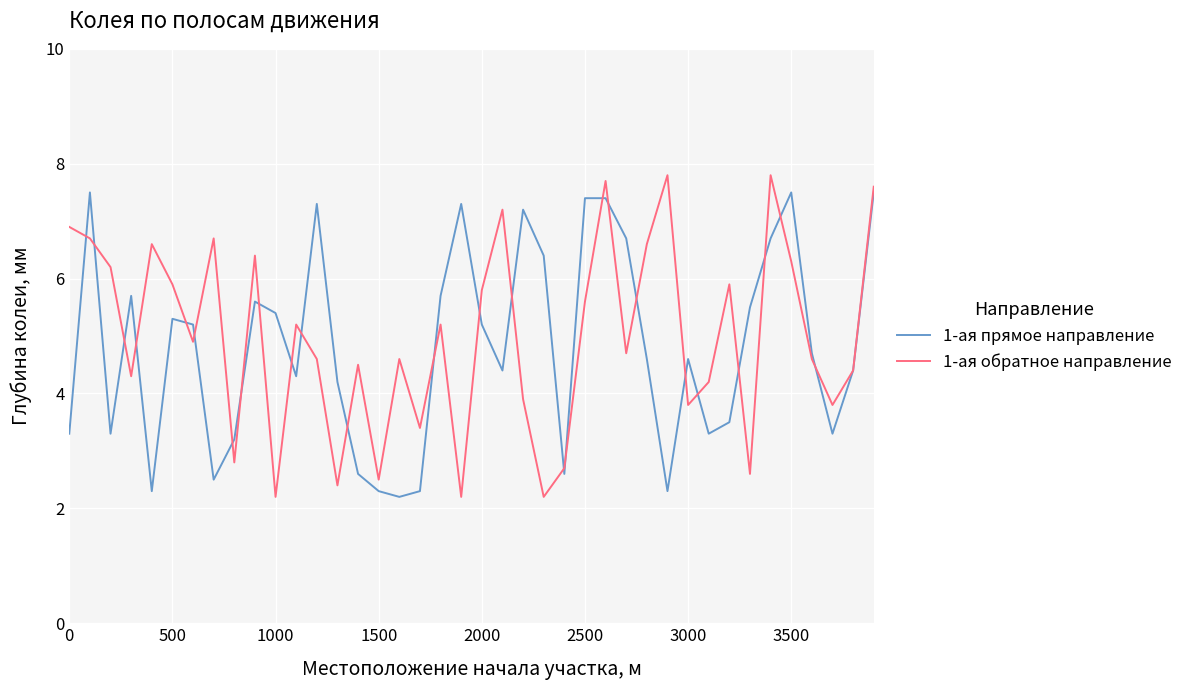

What is the maximum value shown in the chart?

7.8